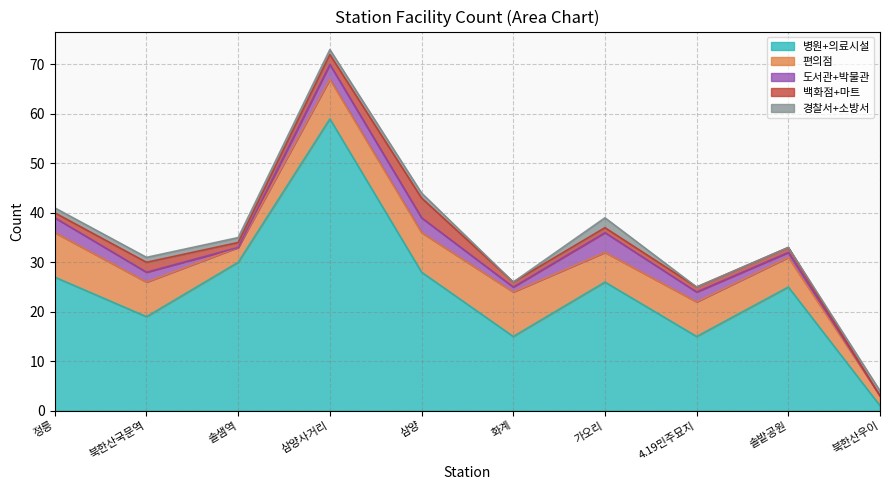

Where is the first local maximum for 편의점?

화계